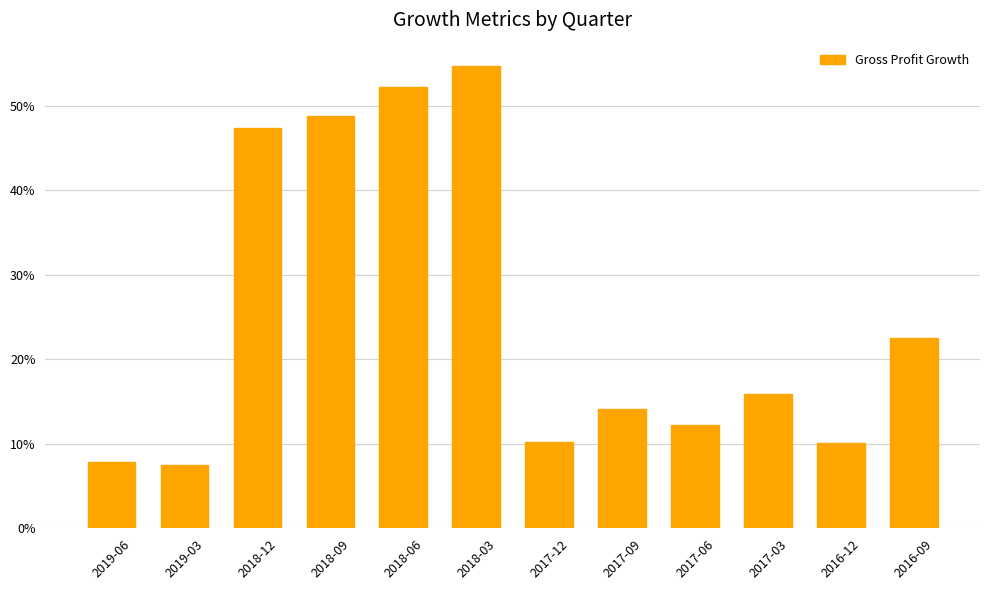

What is the change in value from 2018-03 to 2016-12?

-0.4